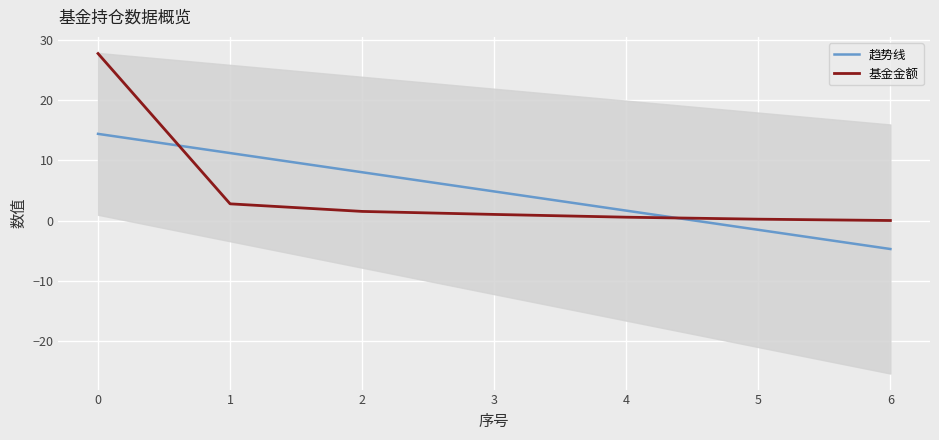

What is the value of the 基金金额 point at the 4th from the left?

1.0